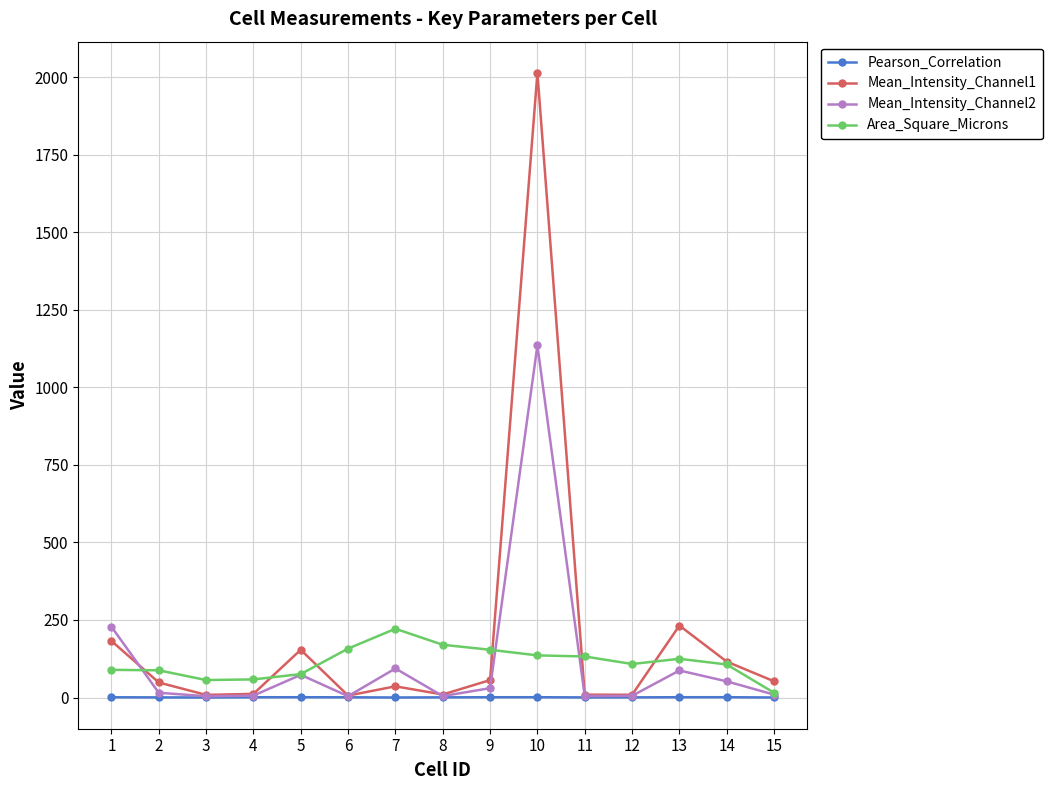

Which series has the largest range (max minus min)?

Mean_Intensity_Channel1